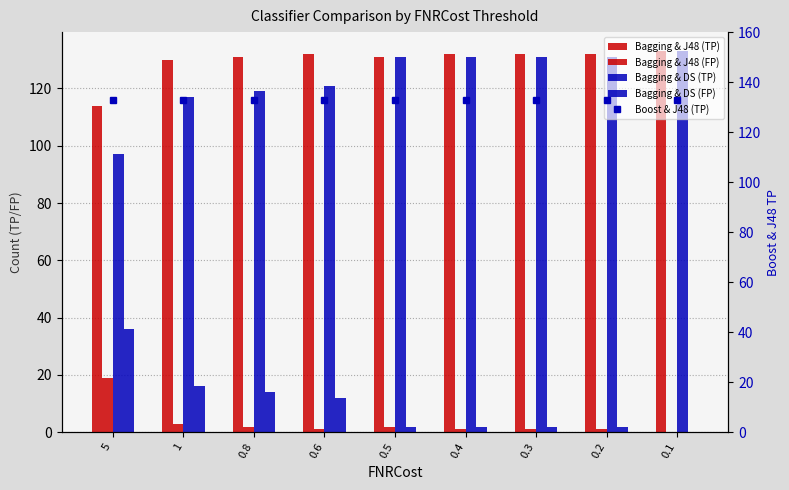

What is the value of the Bagging & J48 (FP) bar at the 7th from the left?

1